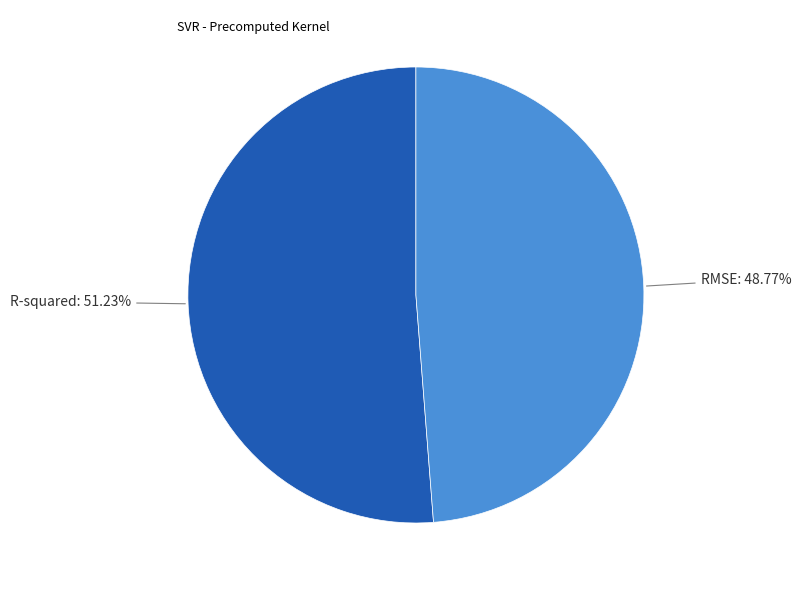

Is there a majority slice in this chart?

Yes